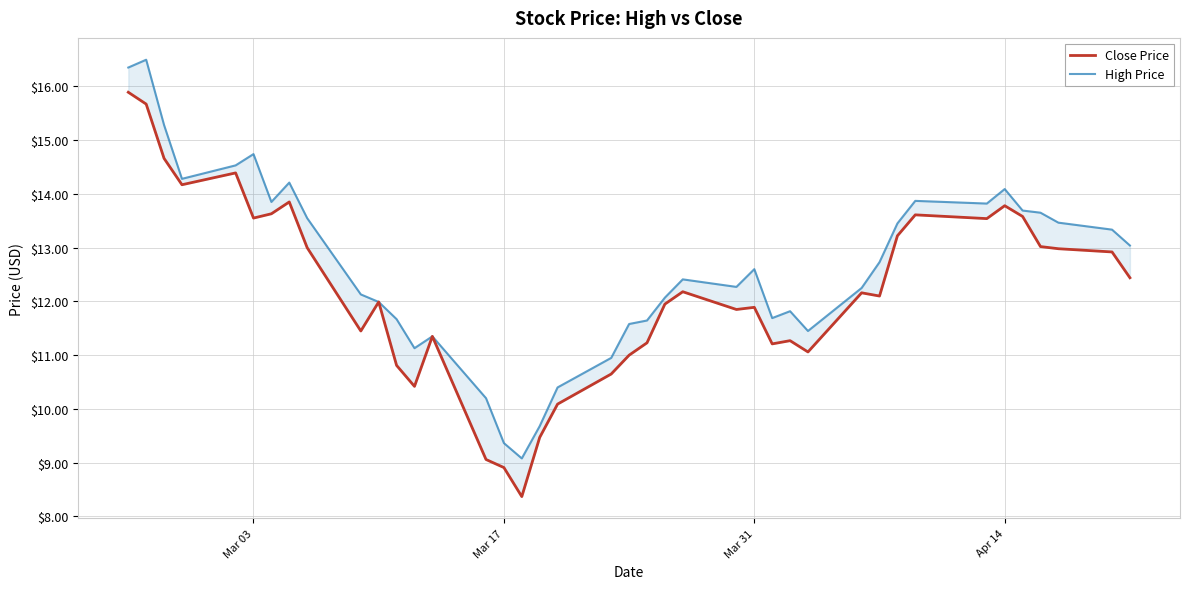

What is the average value of the Close Price series?

12.2